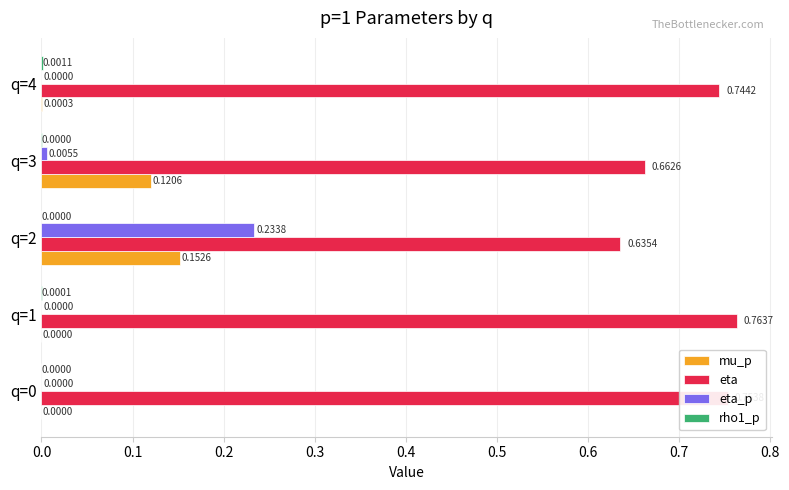

Between q=1 and q=2, which series saw the biggest shift?

eta_p